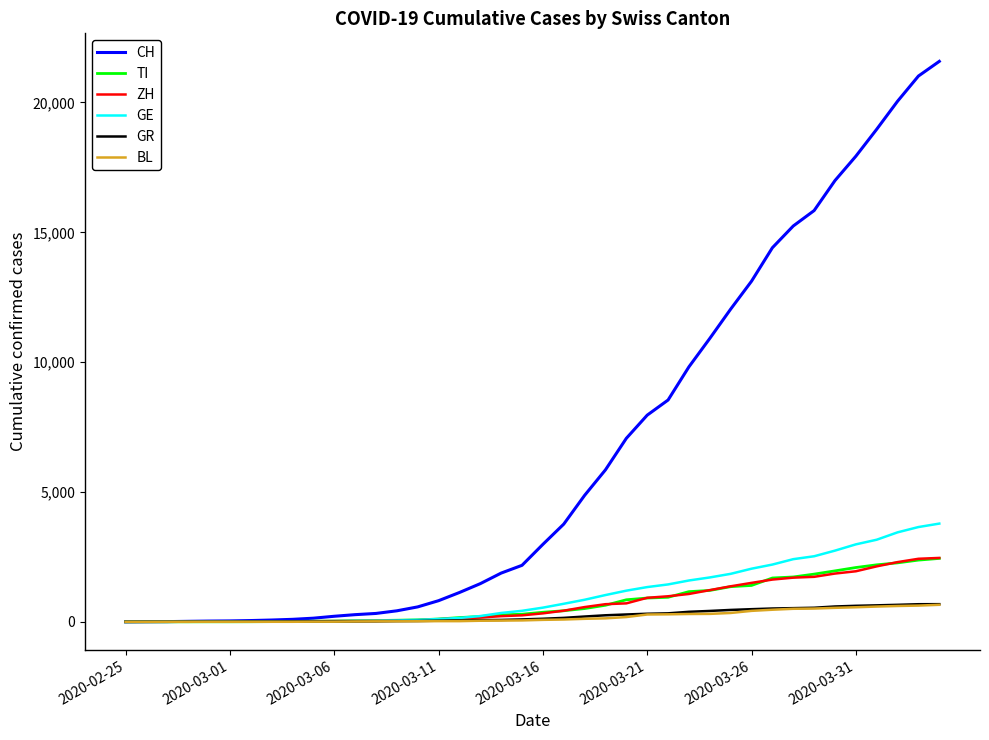

Which series has the largest total across all categories?

CH